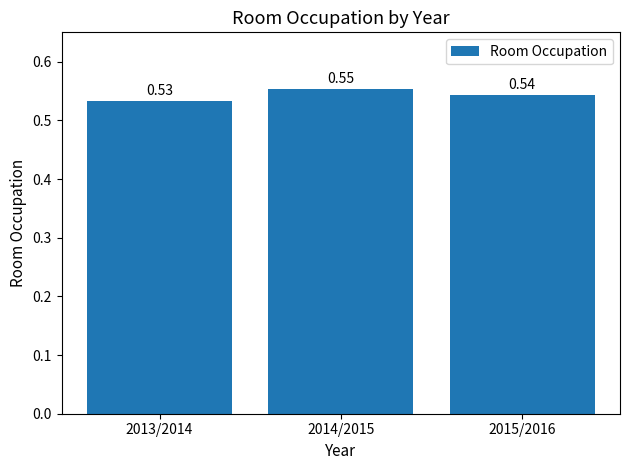

What is the sum of all values?

1.6